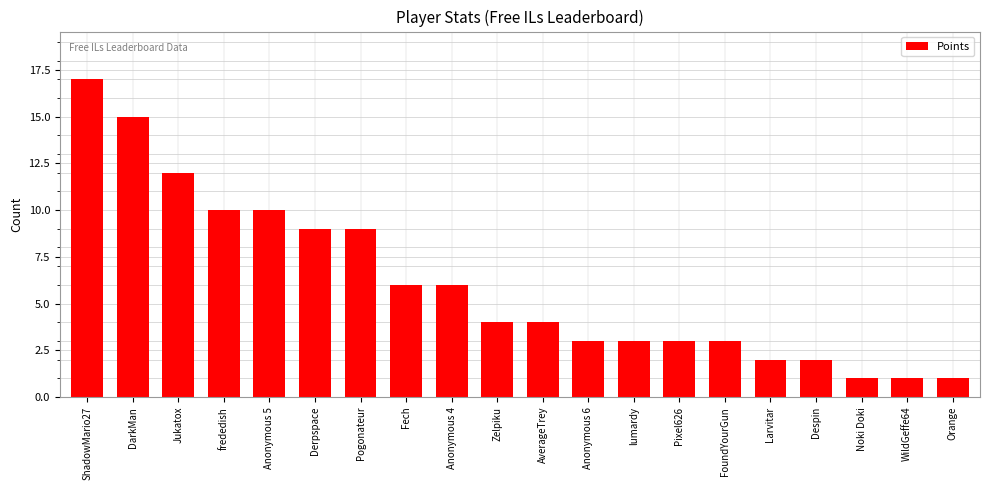

What position from the right is Despin?

4